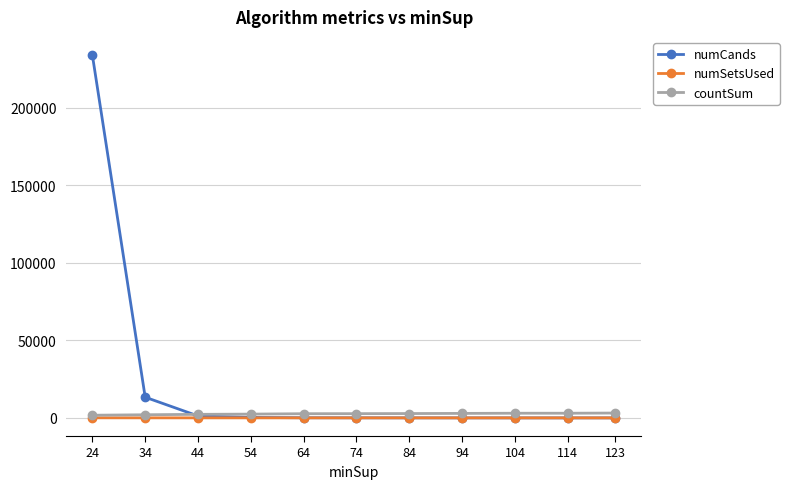

The countSum series shows 2757 at 34. True or false?

False